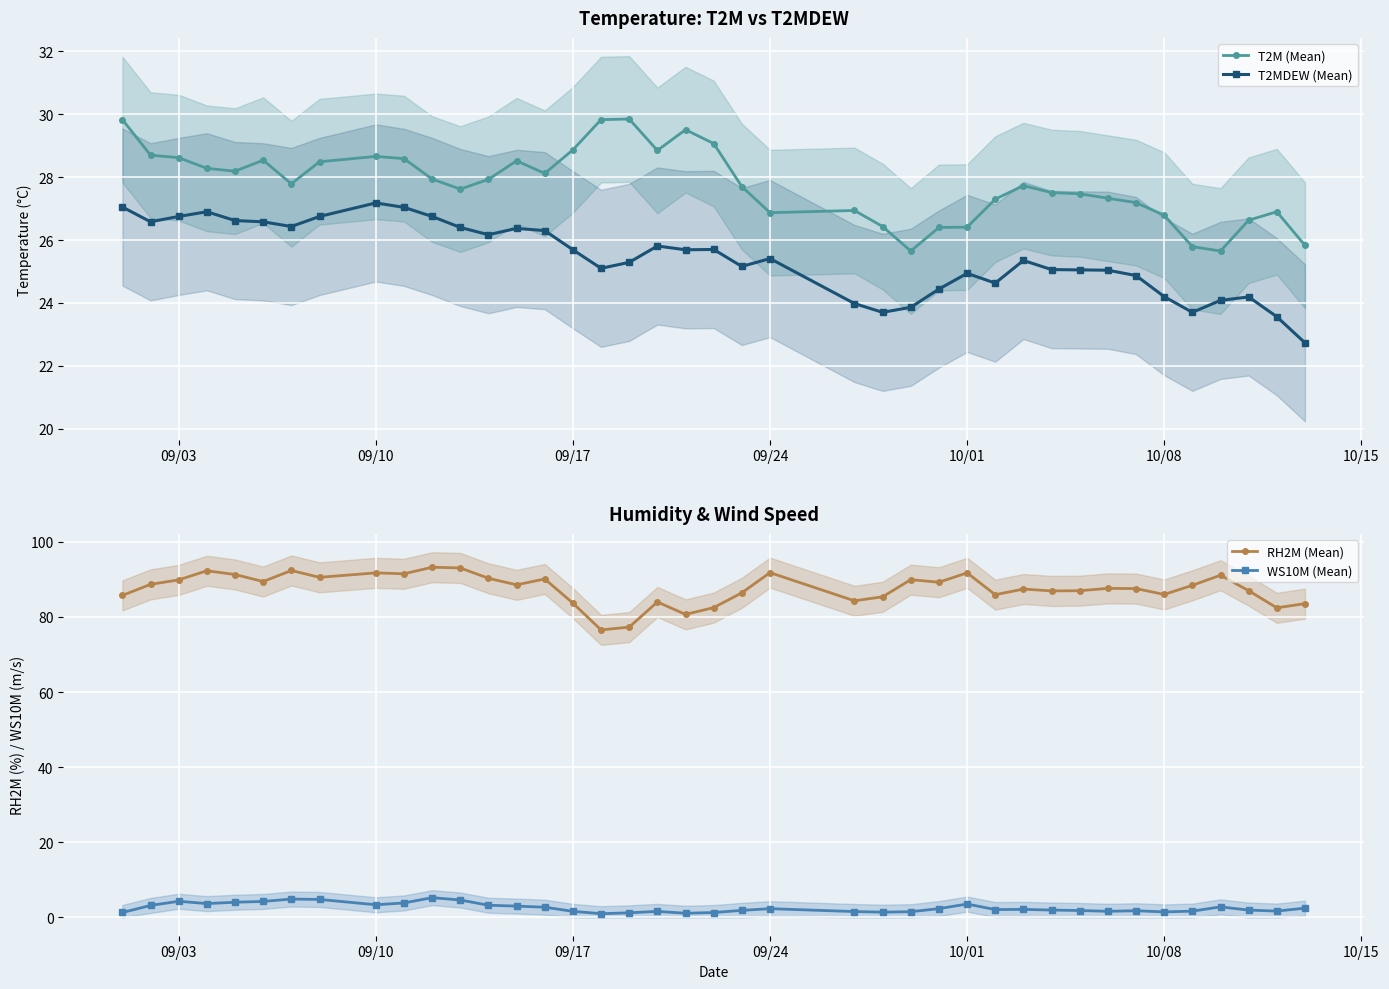

True or false: RH2M (Mean) and WS10M (Mean) cross at least once.

False